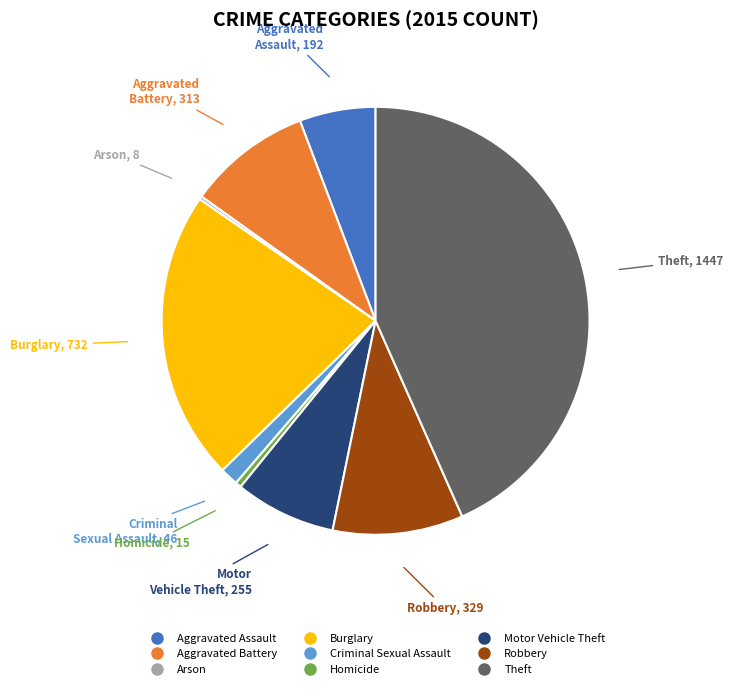

Is there any slice that represents more than half of the pie?

No